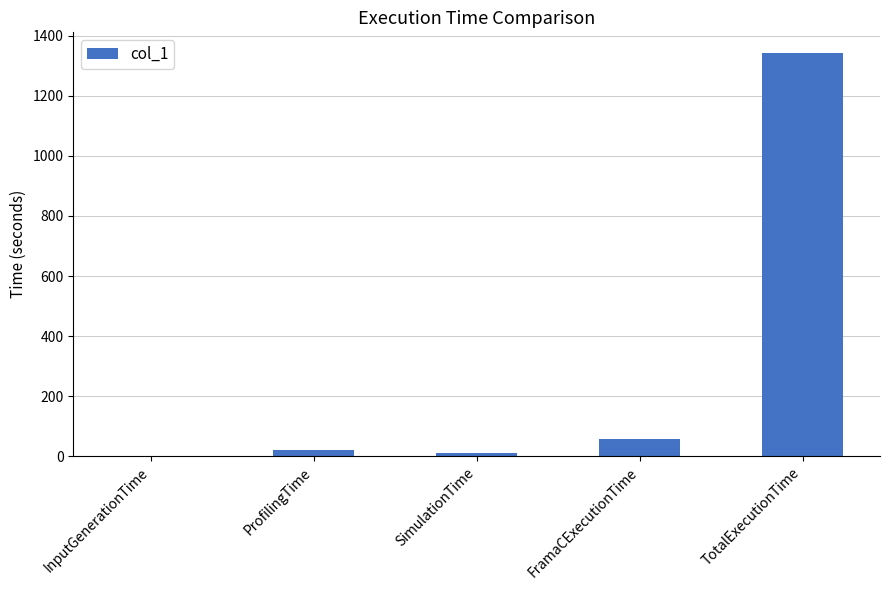

Reading left to right, list all the values displayed in this chart.

InputGenerationTime=0.1	ProfilingTime=19.3	SimulationTime=10.7	FramaCExecutionTime=58.4	TotalExecutionTime=1344.2